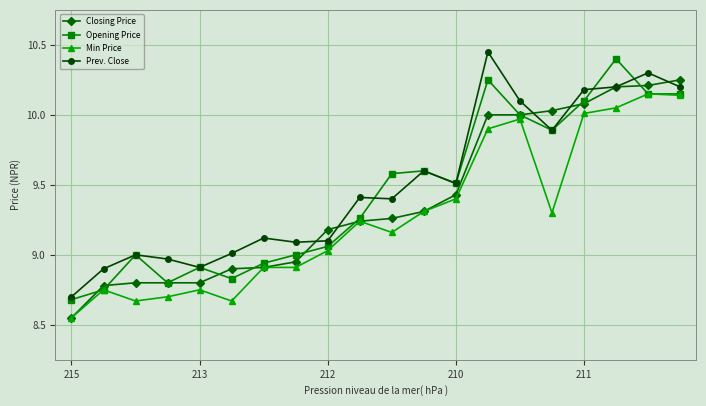

What are all the series names shown in the legend?

Closing Price, Opening Price, Min Price, Prev. Close